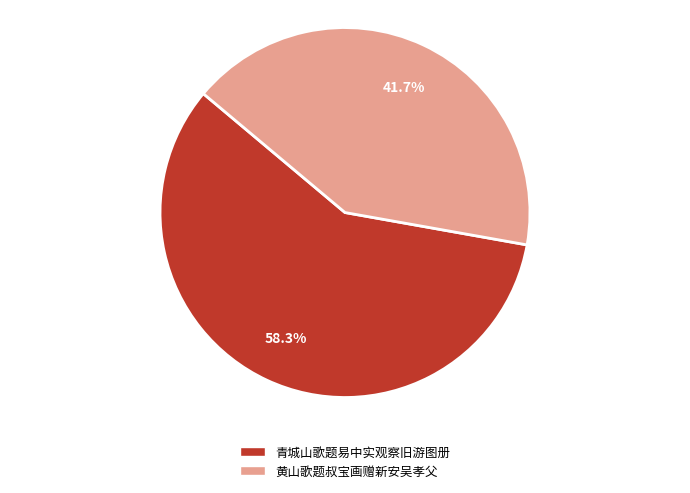

Which category has the biggest portion of the pie?

青城山歌题易中实观察旧游图册